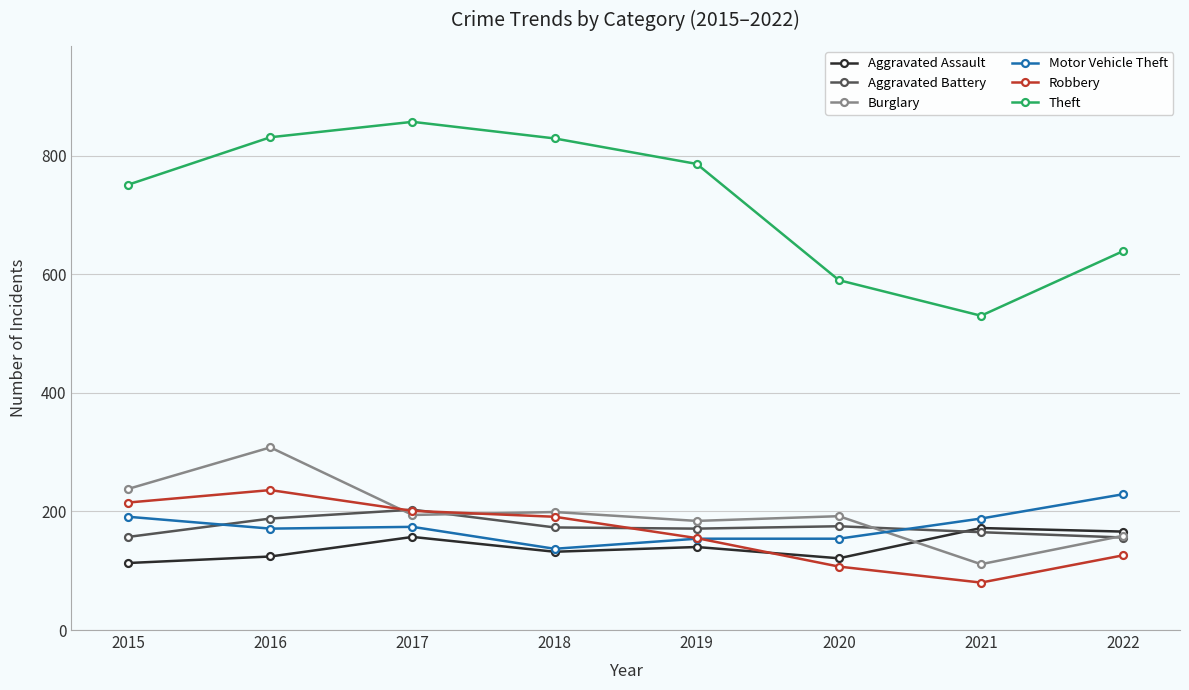

Which series changed the most between 2019 and 2022?

Theft